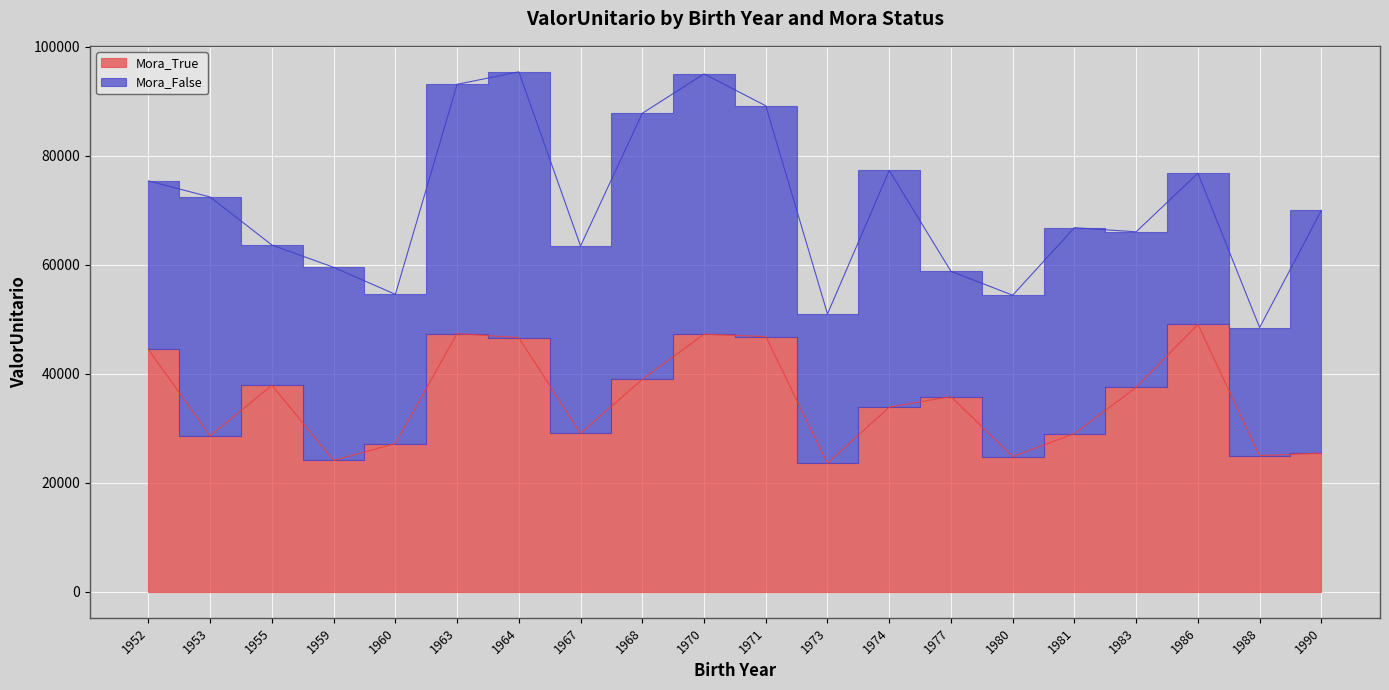

True or false: the data shows 38978.5 at 1968.

True